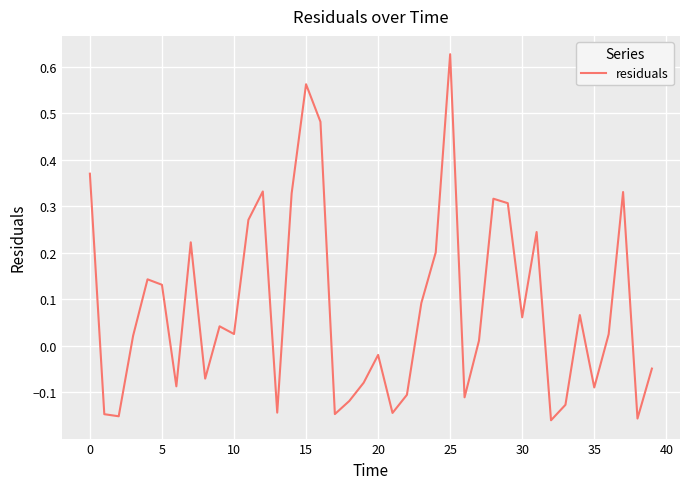

What is the difference between the maximum and minimum values?

0.8